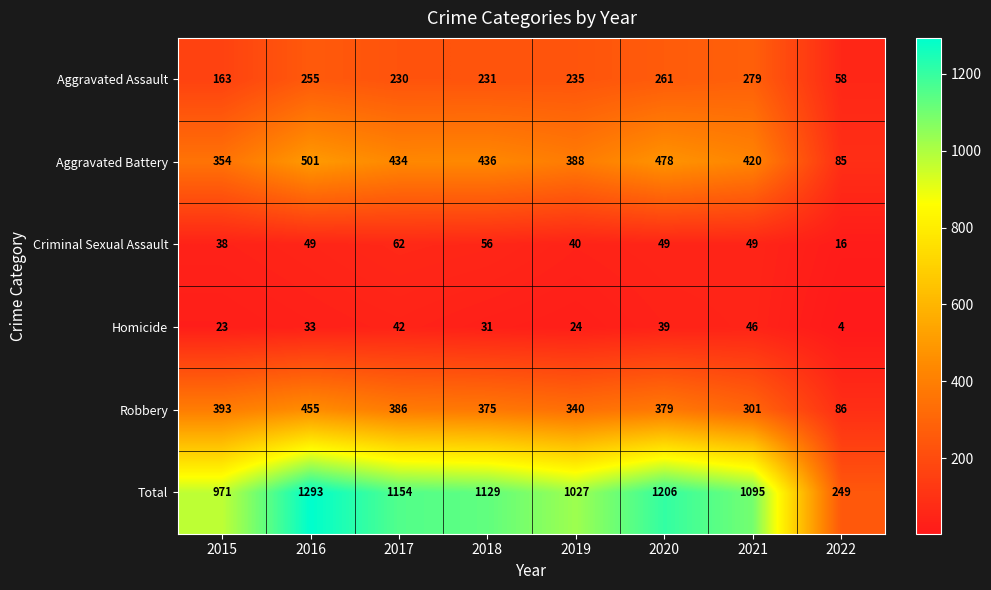

True or false: Criminal Sexual Assault has a value of 104 at 2017.

False